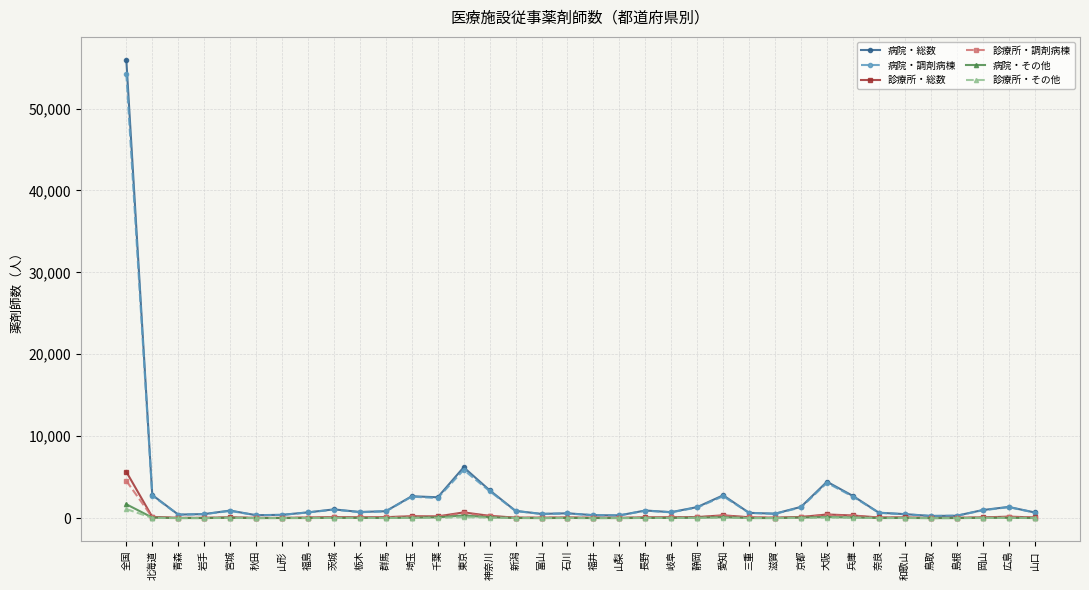

Count the number of categories in the chart.

36